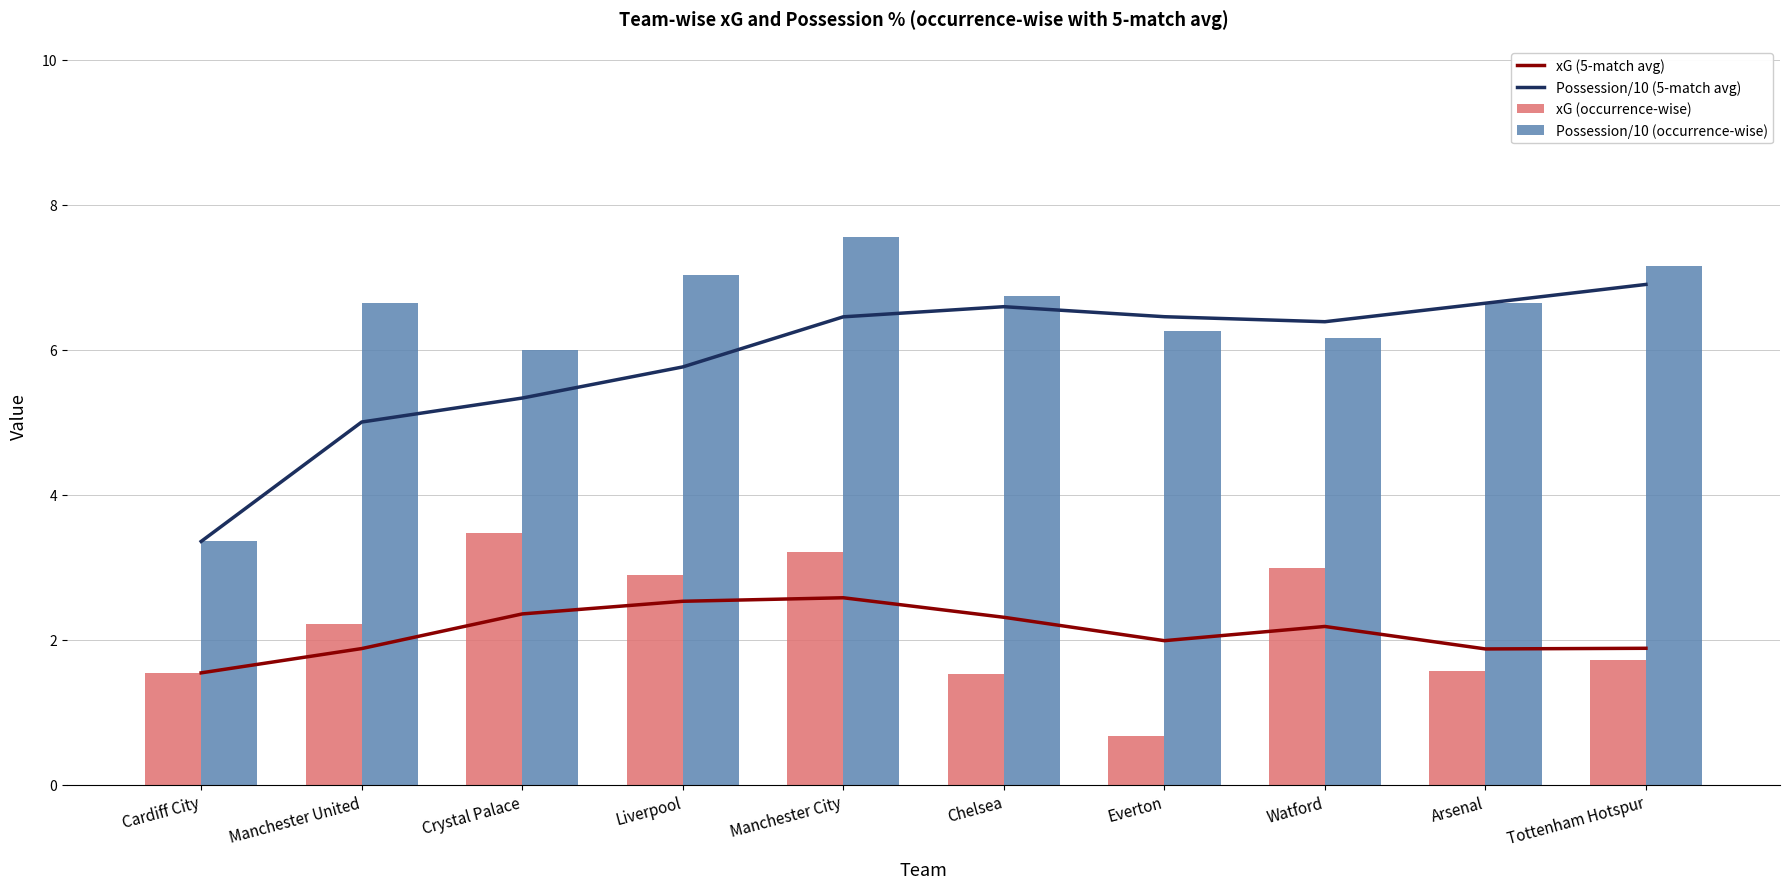

At how many categories does at least one series exceed 6?

8